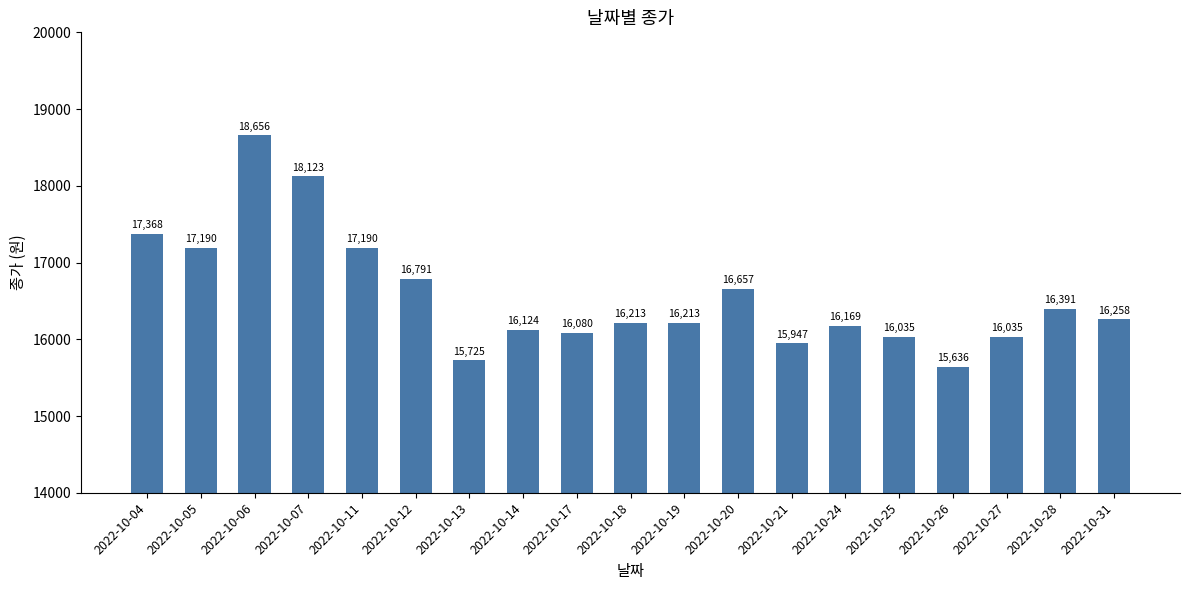

At which label does the data first exceed 16213?

2022-10-04